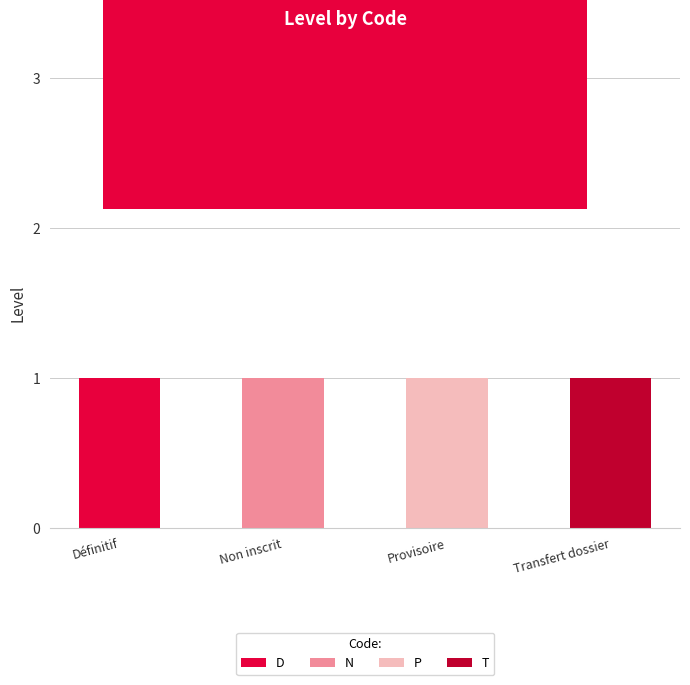

Which category has the highest value in the D series?

Définitif